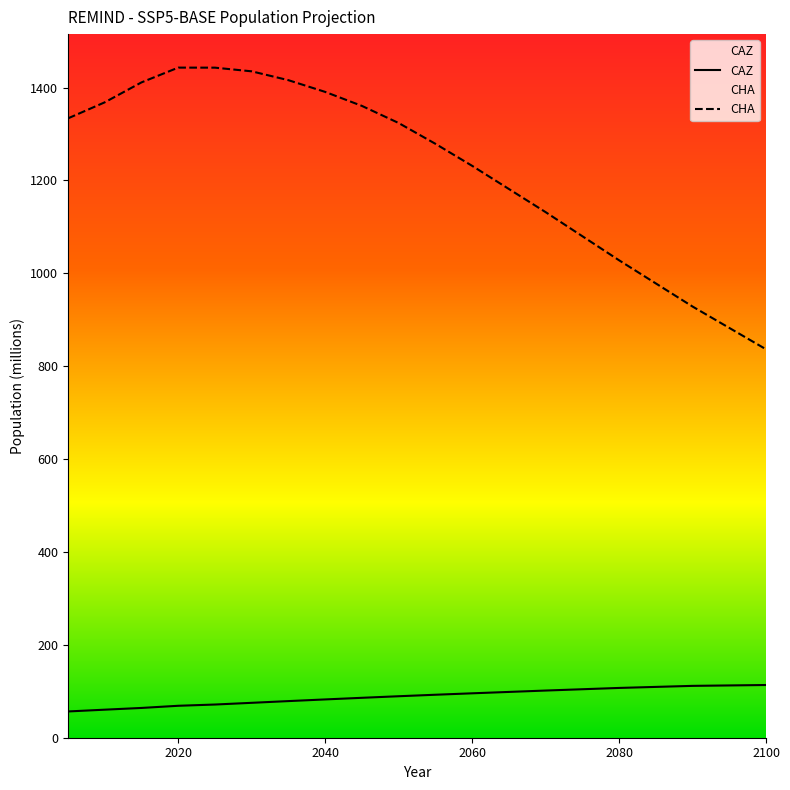

Between 2055 and 2080, which series saw the biggest shift?

CHA